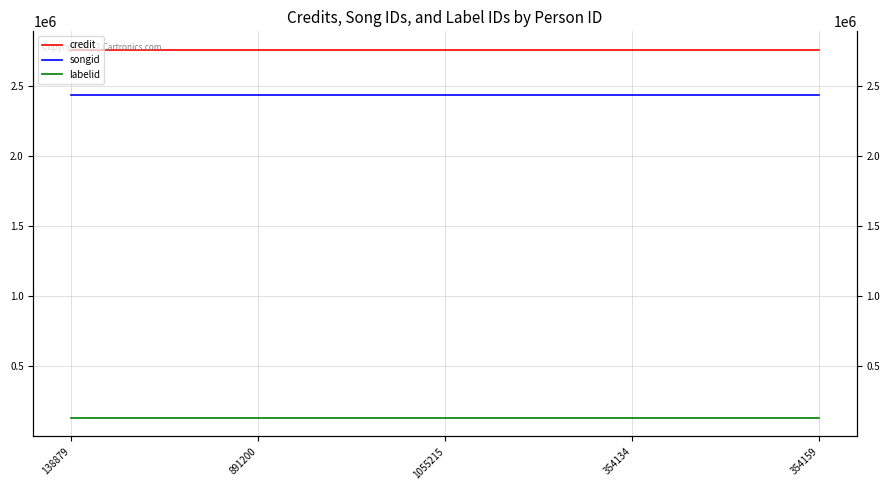

True or false: credit and labelid cross at least once.

False